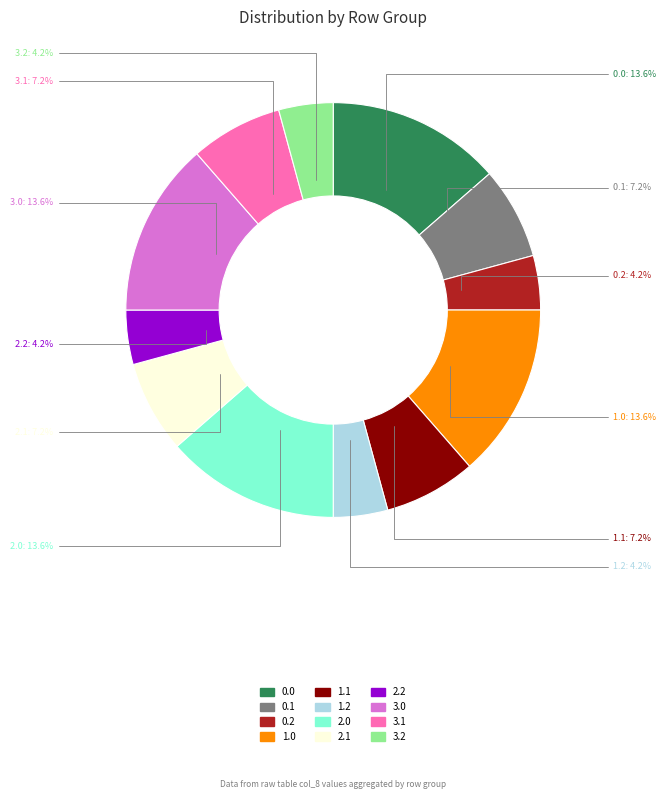

Is there a majority slice in this chart?

No